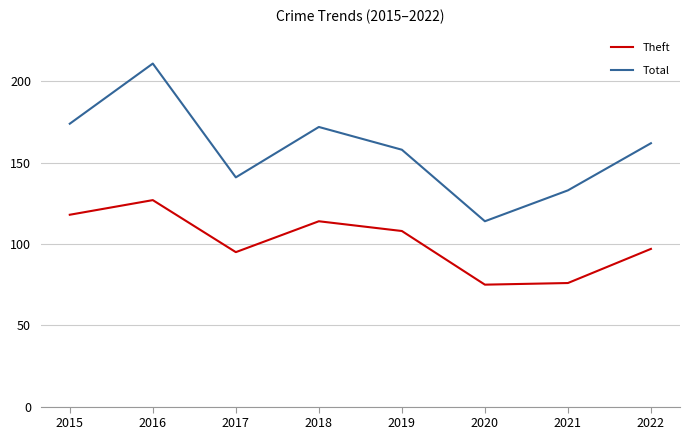

Which series has the largest total across all categories?

Total